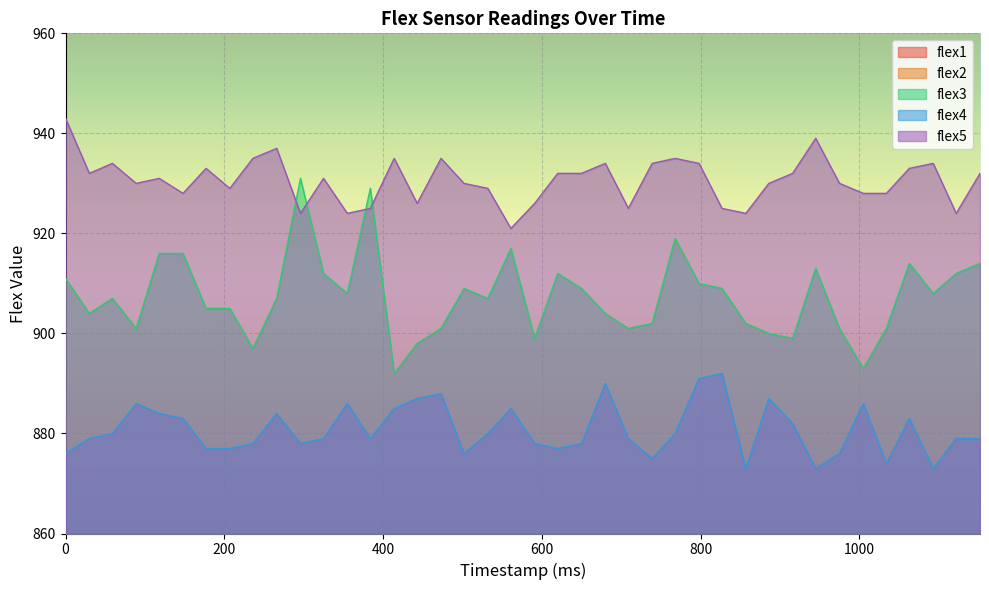

What is the total value across all series at 650?

4281